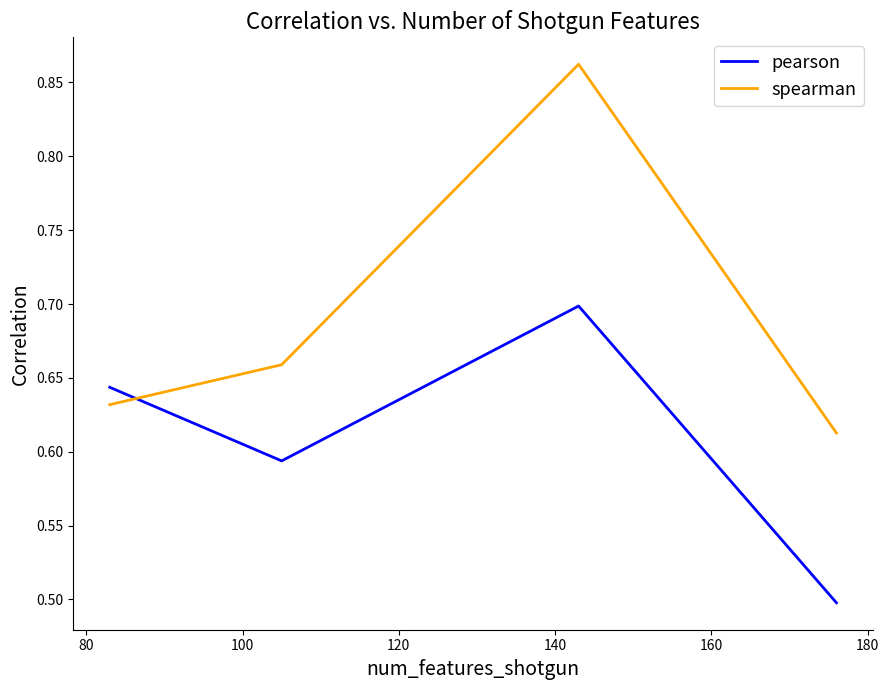

What is the smallest value displayed?

0.5